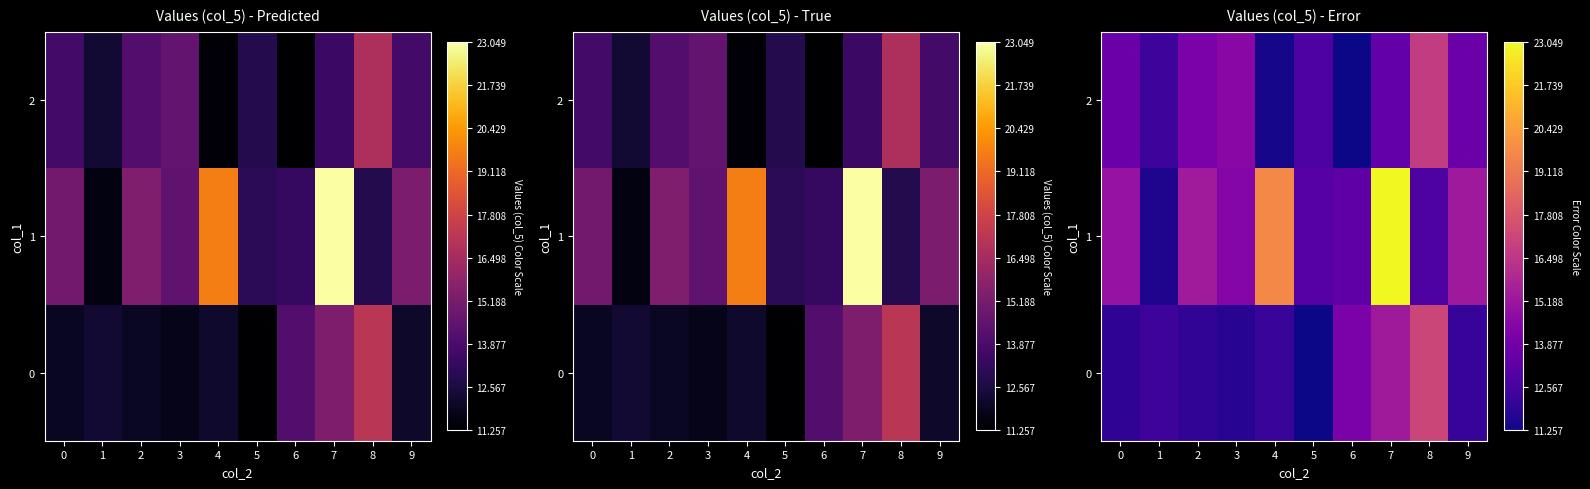

List the labels in order of 0 value, largest first.

8, 7, 6, 1, 4, 9, 2, 0, 3, 5